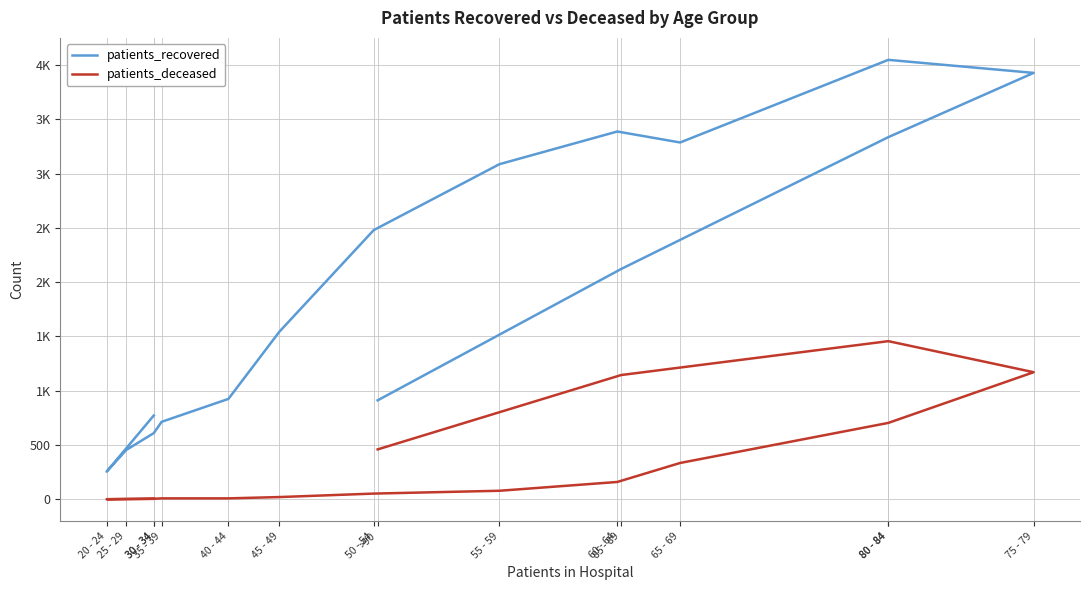

True or false: patients_recovered and patients_deceased cross at least once.

False